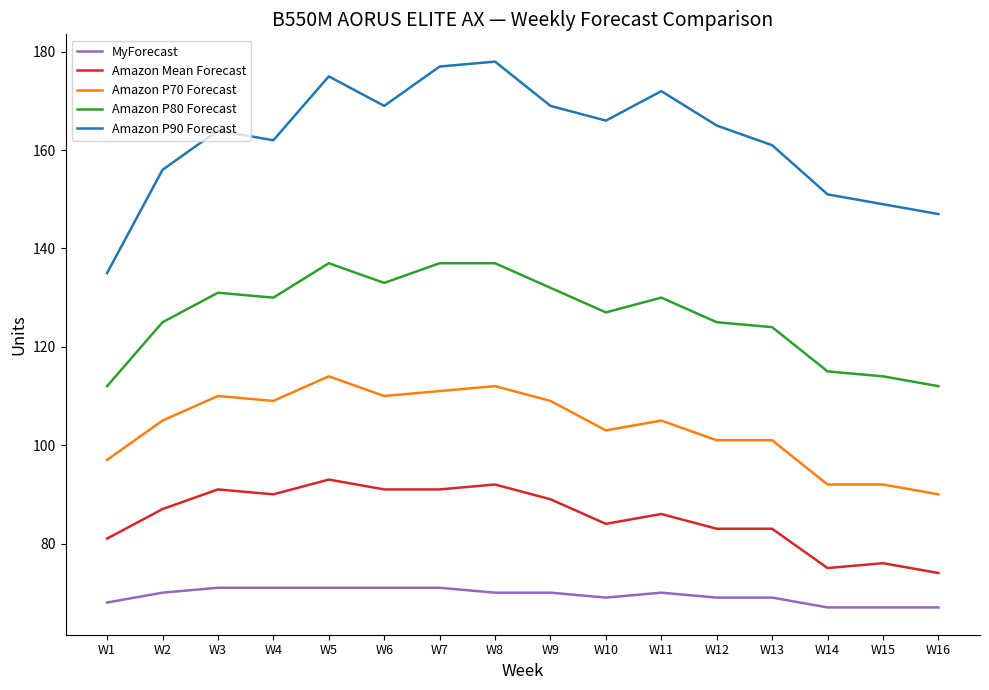

The value of Amazon P80 Forecast at W1 is 112. True or false?

True